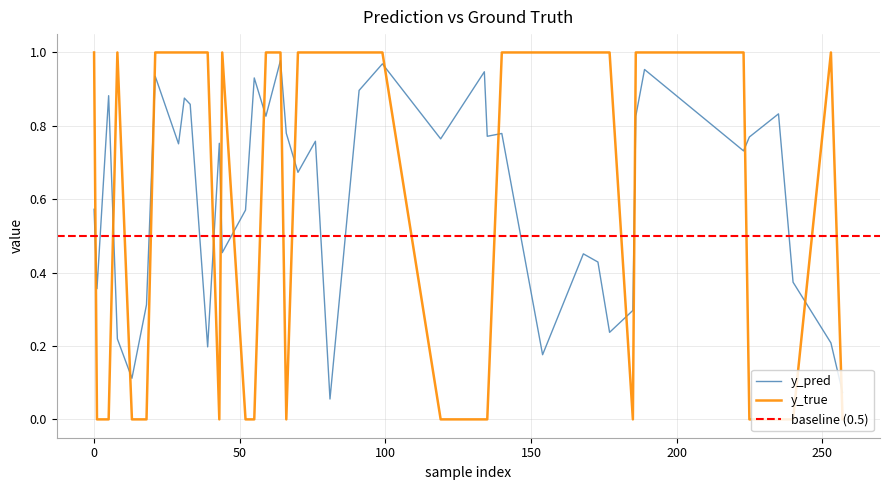

What is the label of the 22nd point from the right?

185